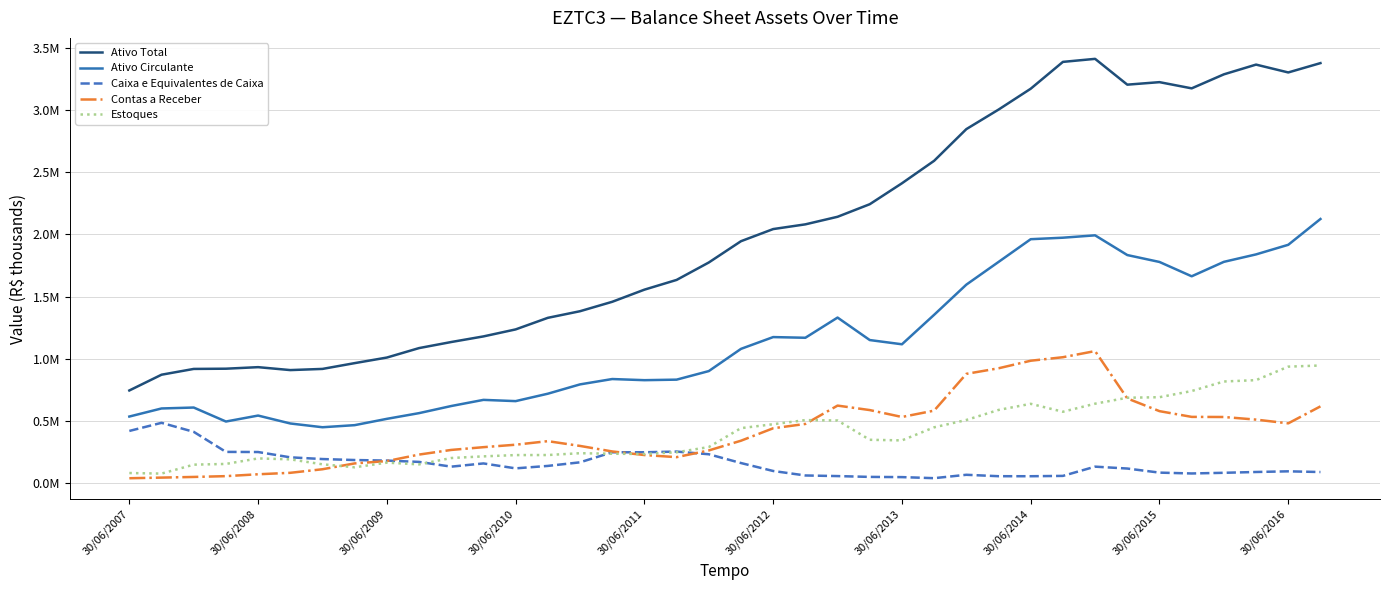

Does the chart display data point markers on the line(s)?

No